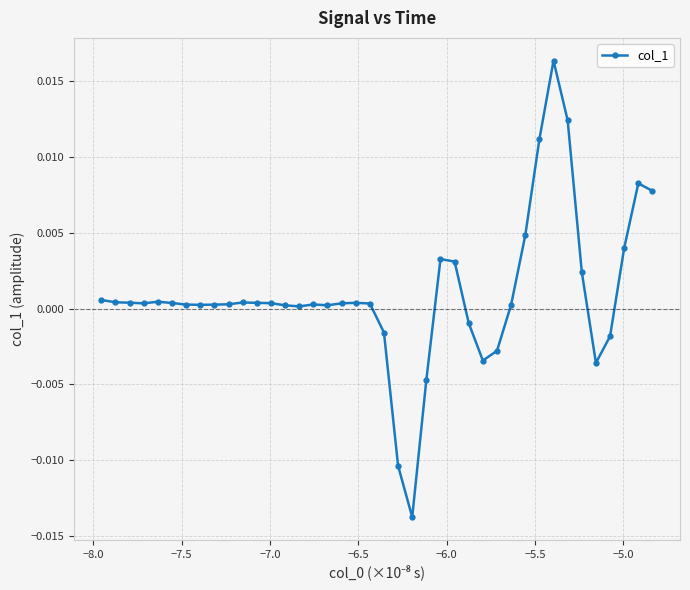

How many data points are less than 0?

9